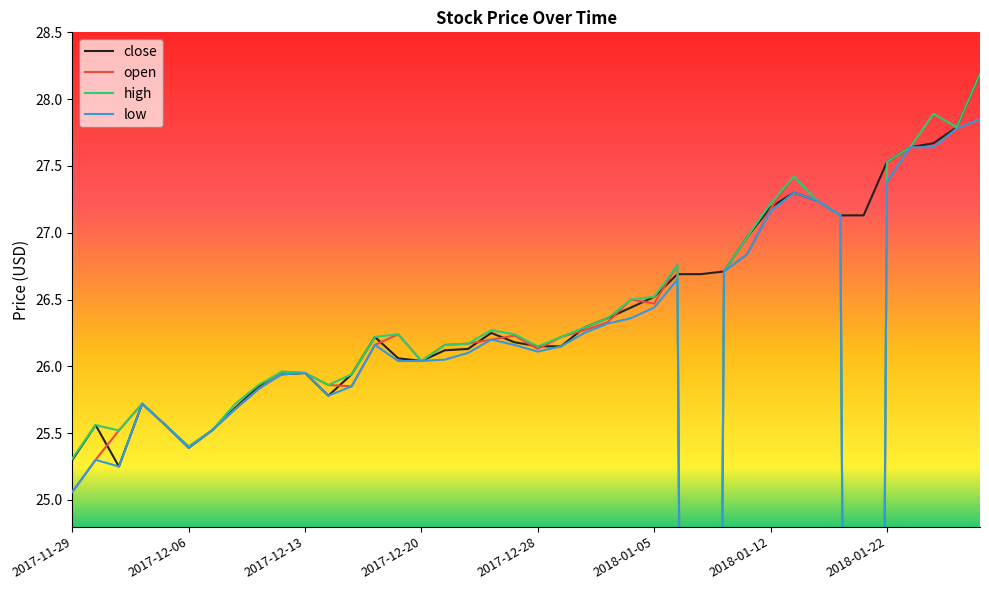

Where does the low series first go above 26?

13